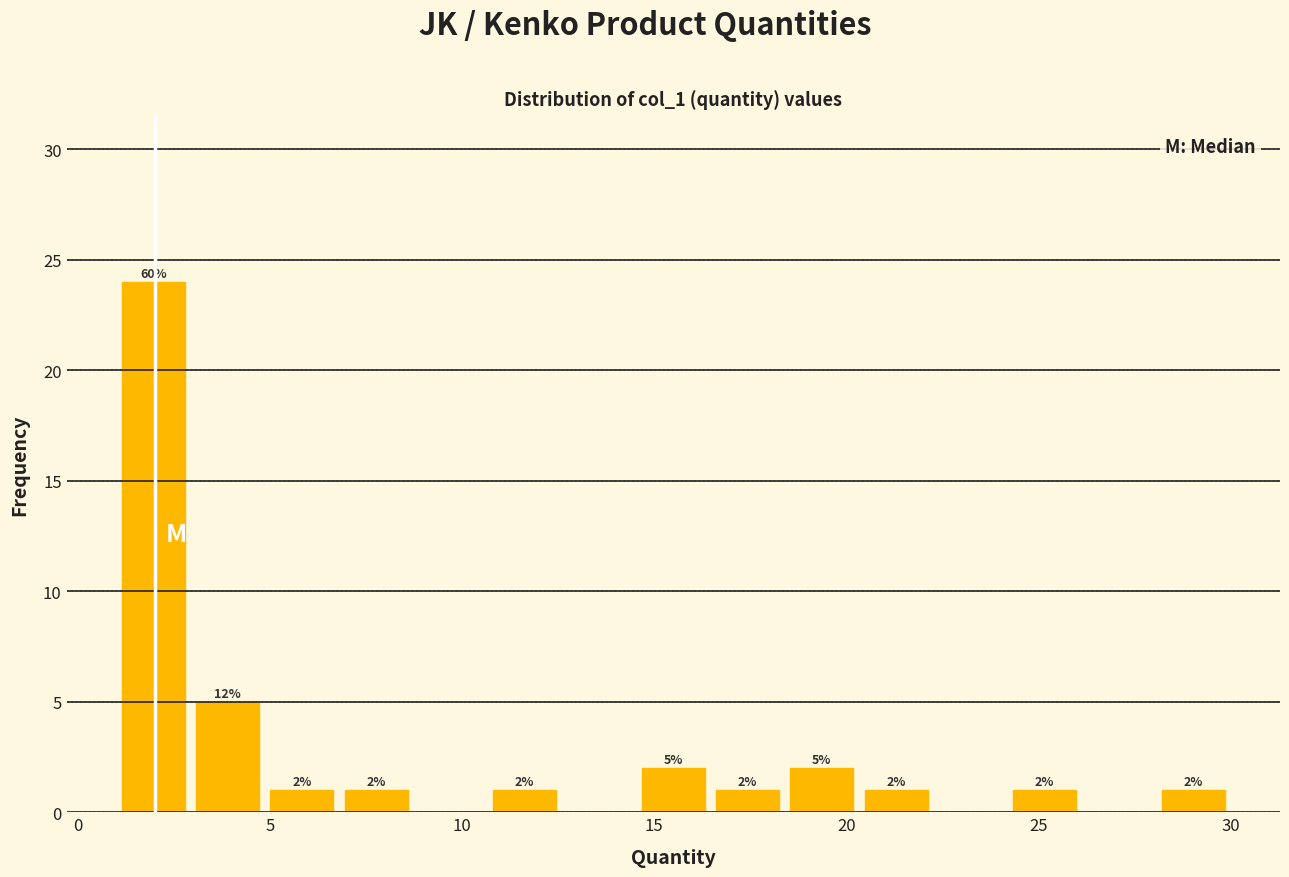

Read against the x-axis, roughly where is the centre of the tallest bar?

2.0